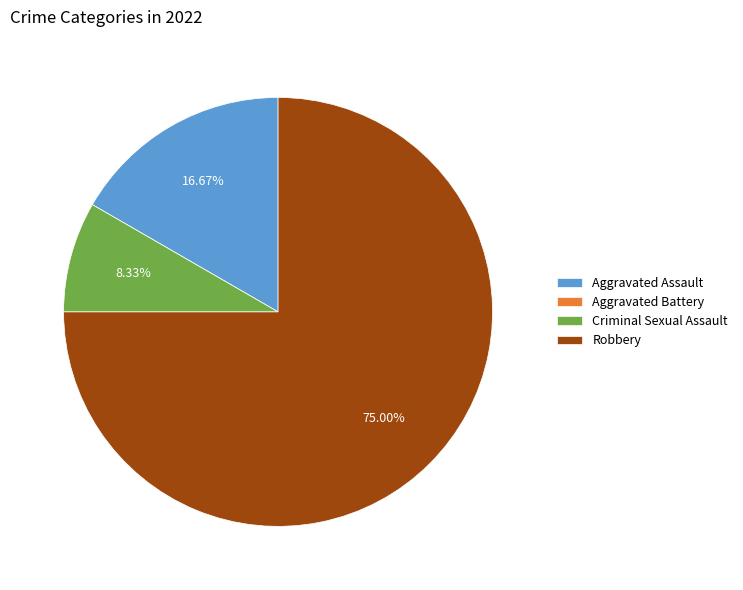

True or false: Robbery accounts for 75% of the total.

True